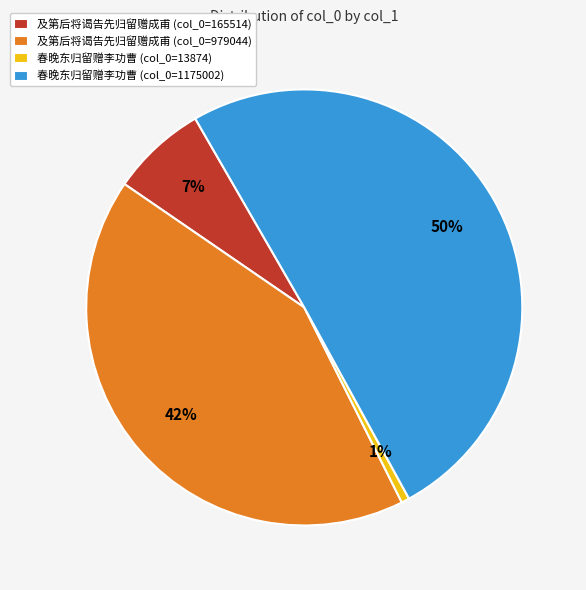

How many slices are in this pie chart?

4